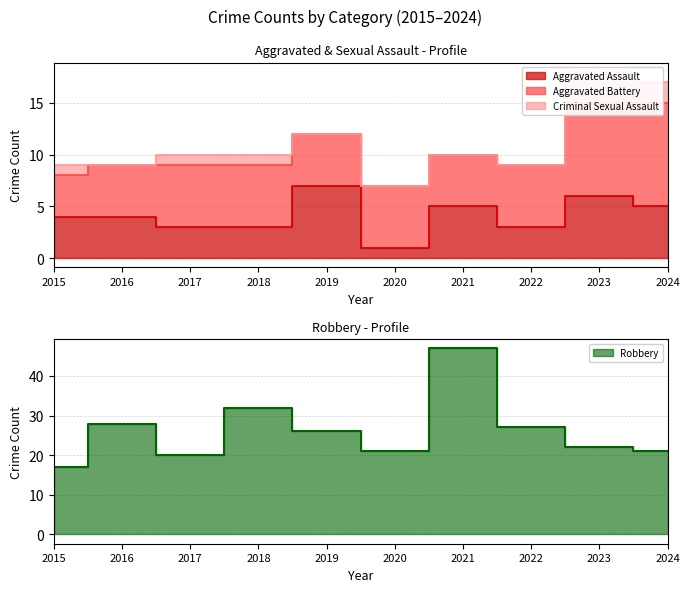

The Criminal Sexual Assault series shows 2 at 2017. True or false?

False